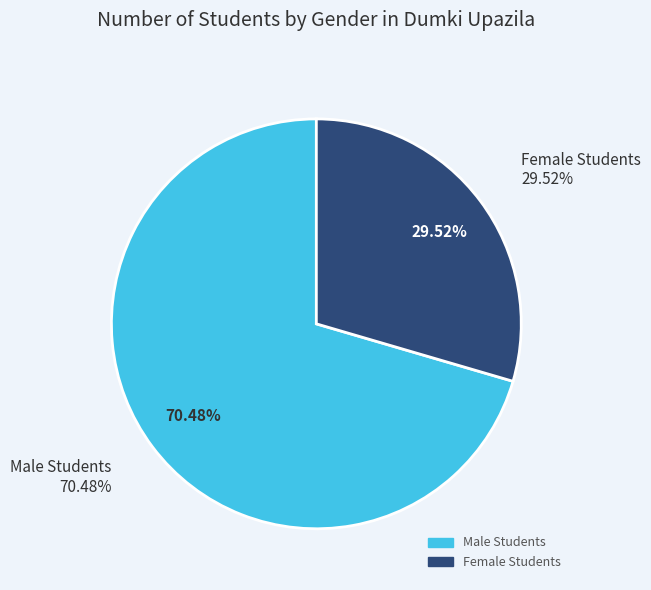

True or false: Mirzaganj accounts for 1% of the total.

False